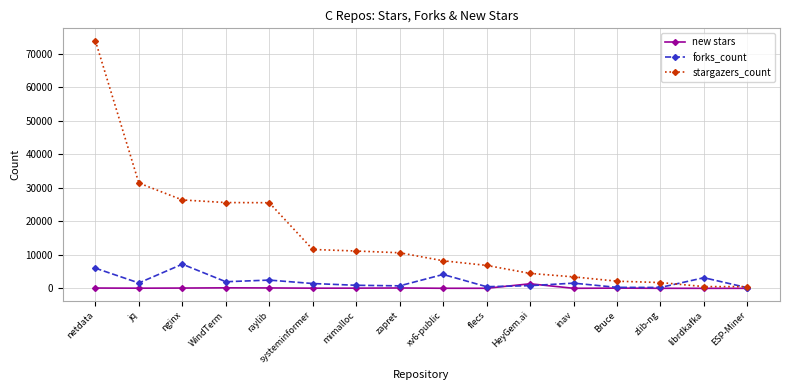

What is the label of the 2nd point from the right?

librdkafka